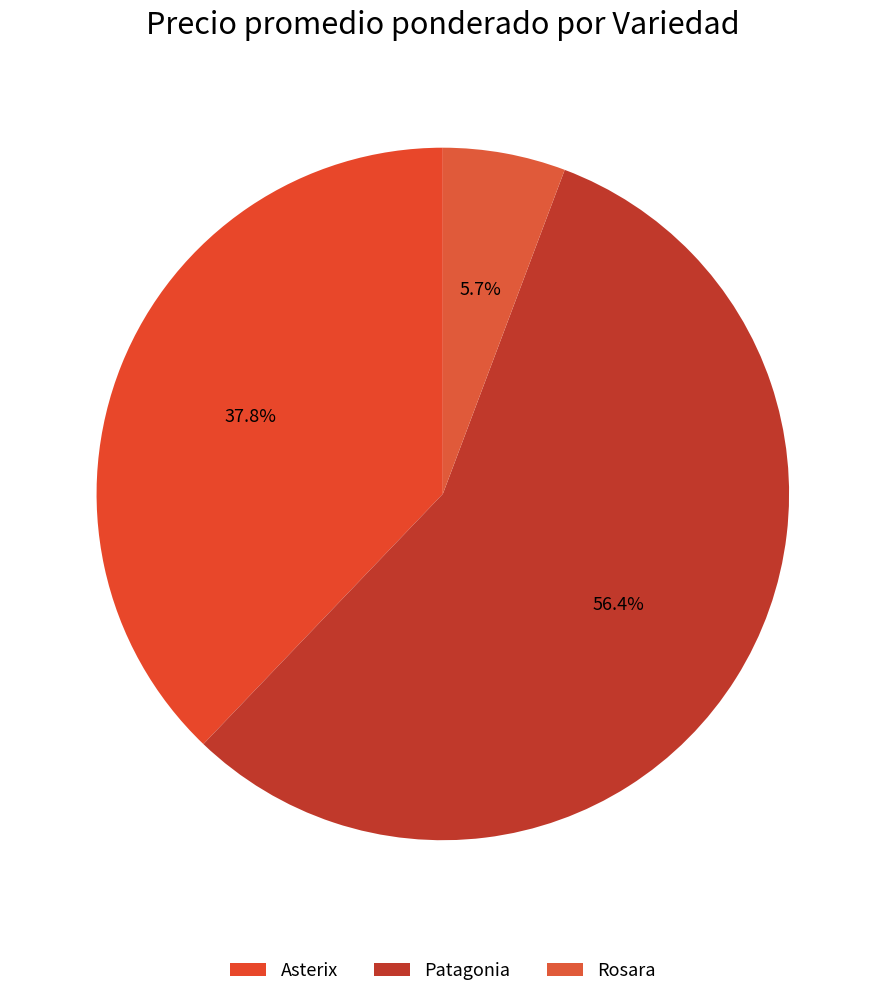

The Patagonia slice represents 1% of the pie. True or false?

False